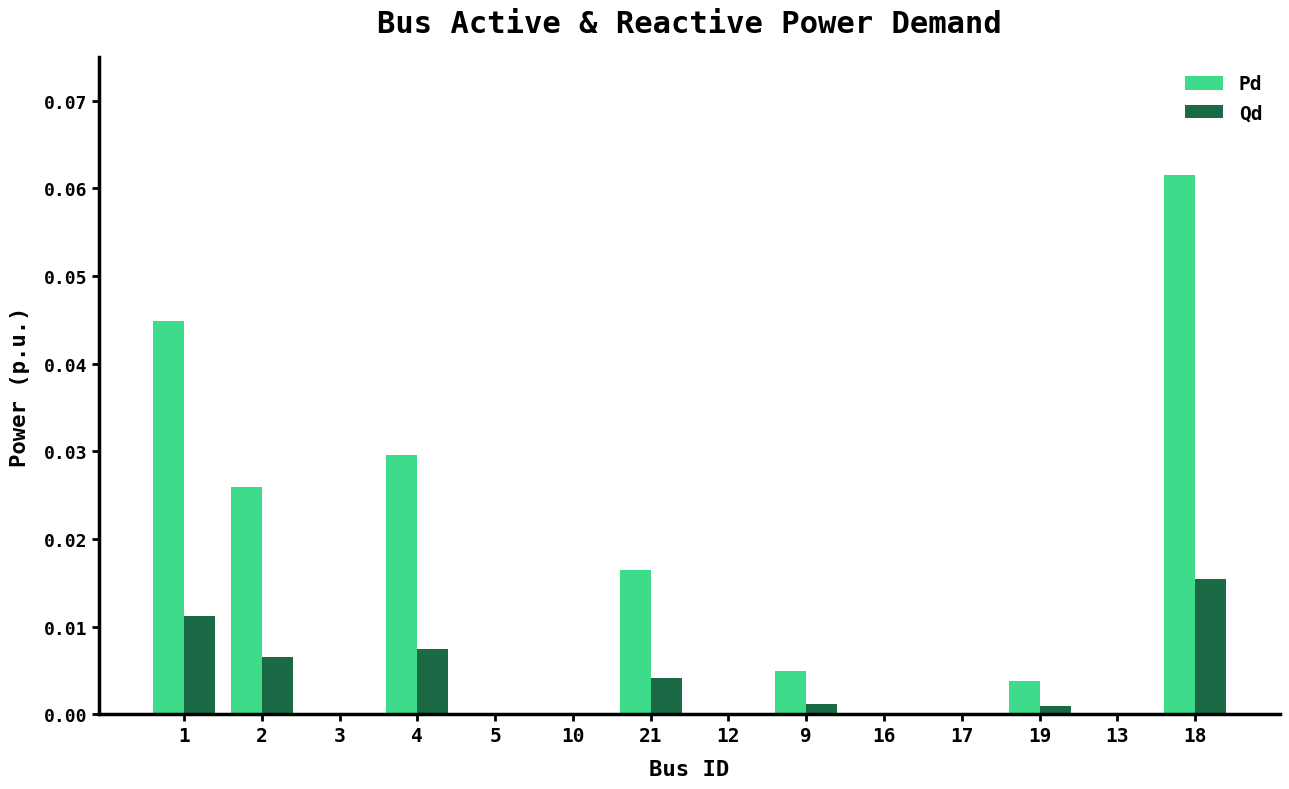

At which category is the sum across all series the highest?

18